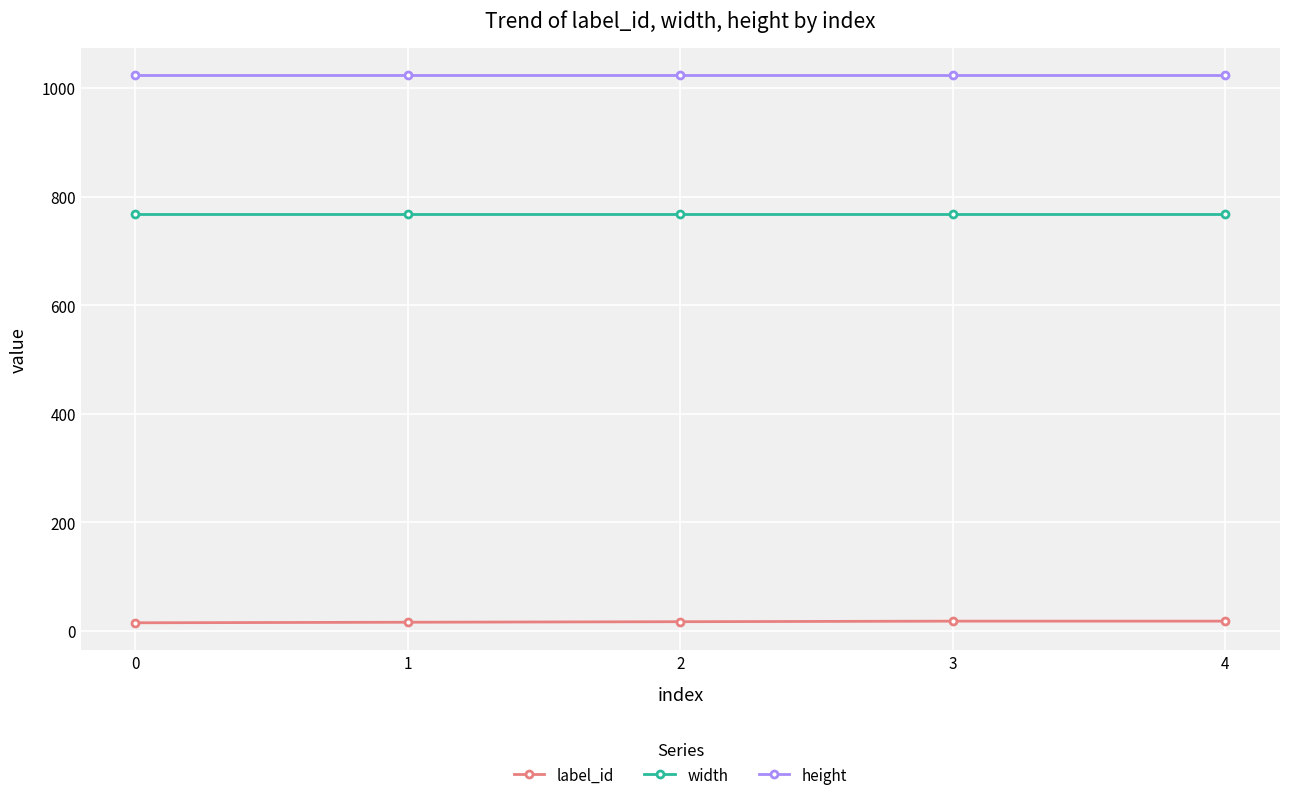

Is the value of label_id at 2 greater than the value of width at 1?

No